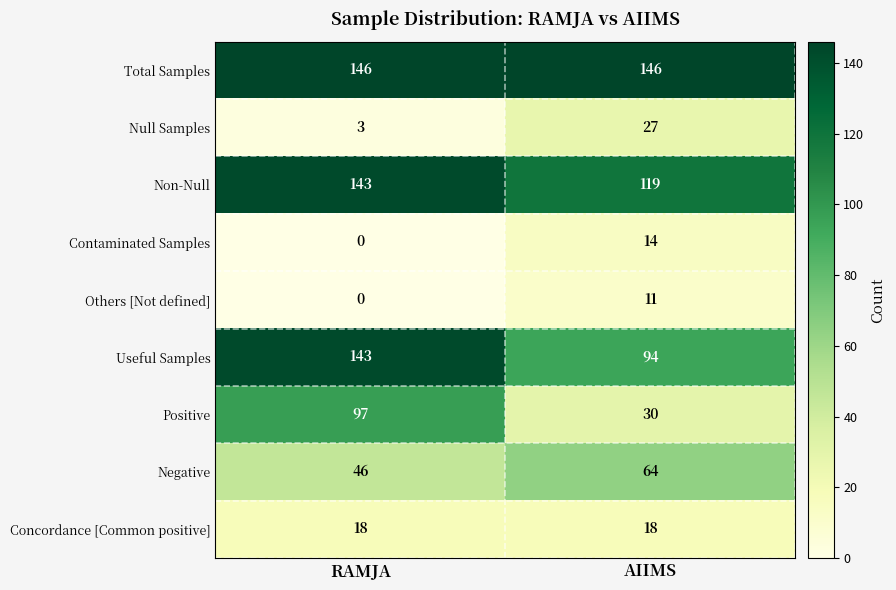

List the labels in order of Null Samples value, largest first.

AIIMS, RAMJA